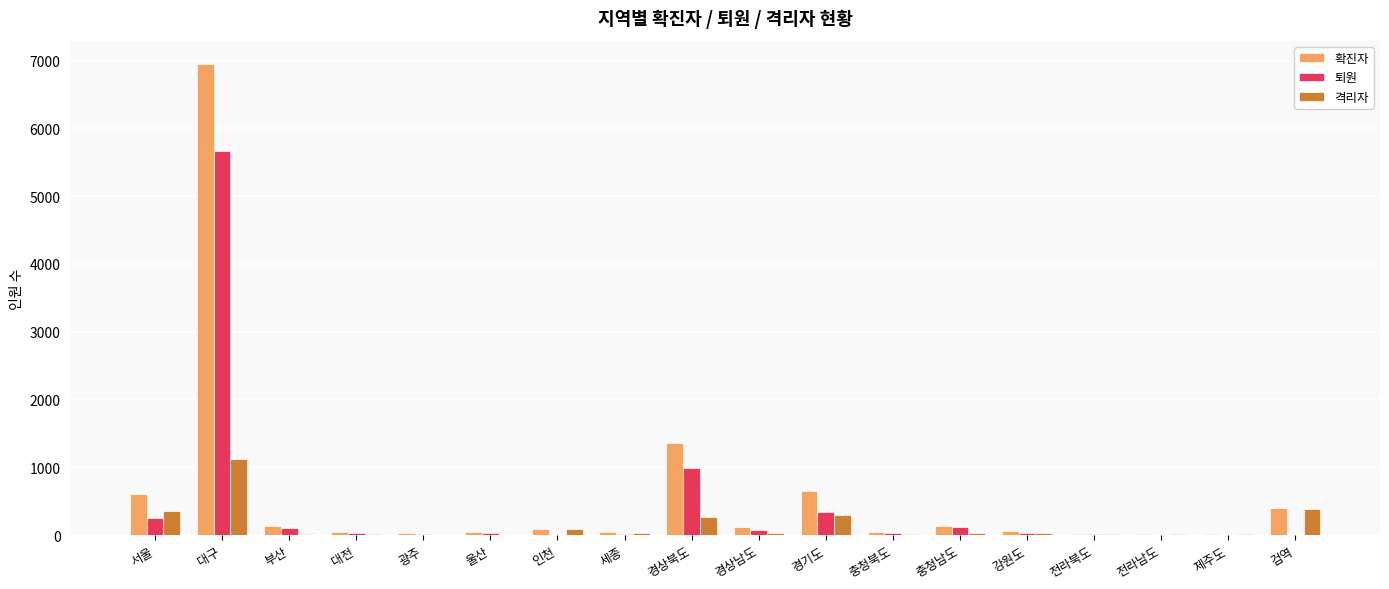

What is the highest value of the 확진자 series?

6946